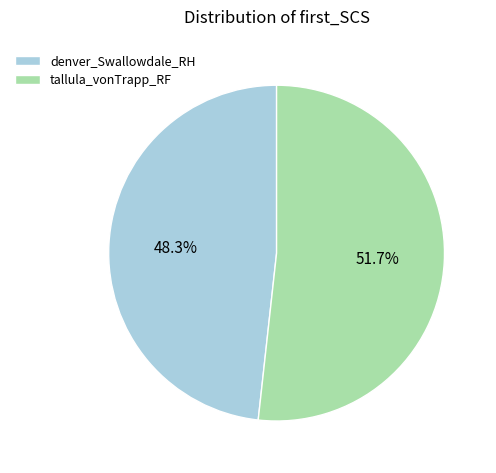

Rank the categories by value from lowest to highest.

denver_Swallowdale_RH, tallula_vonTrapp_RF